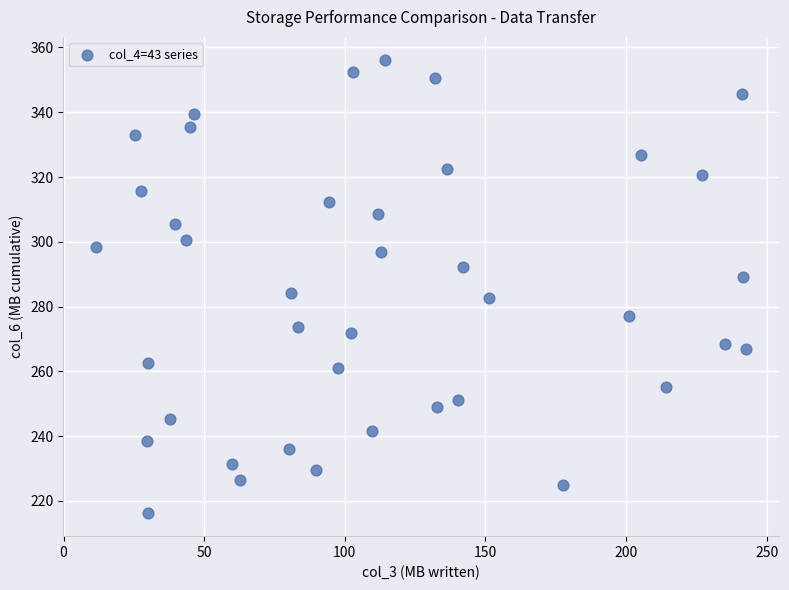

What is the range of X values (max minus min)?

231.4